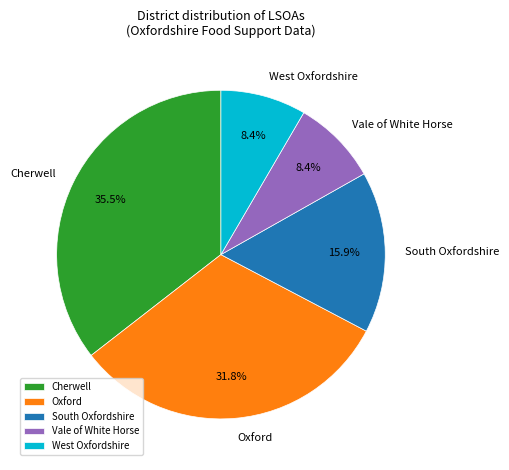

Approximately how many times larger is the value at Vale of White Horse compared to Cherwell?

0.2